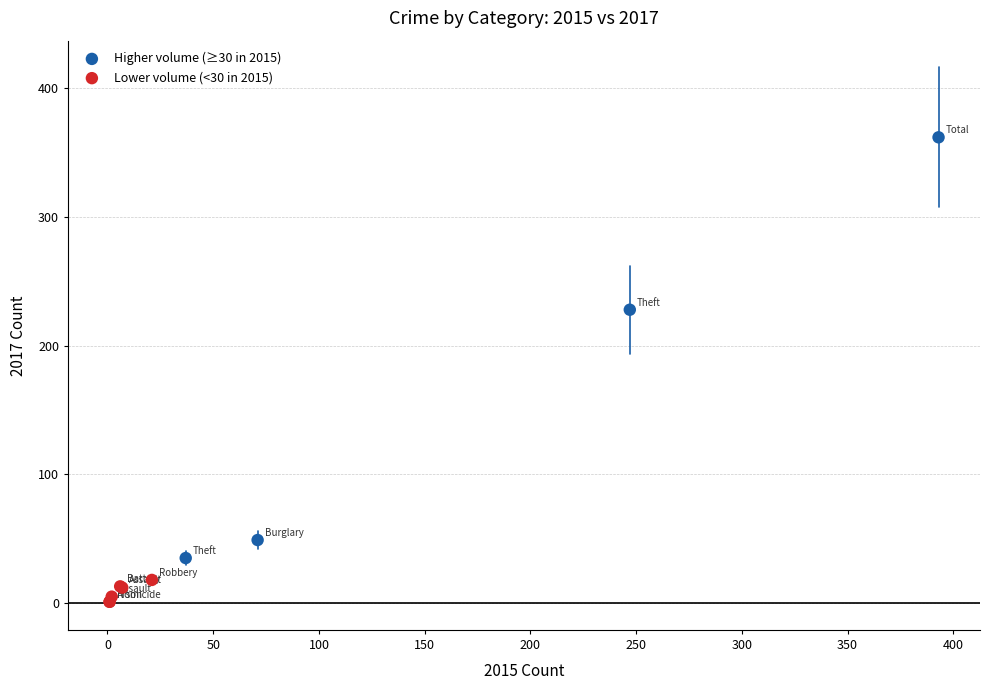

Which series reaches the minimum Y coordinate?

Lower volume (<30 in 2015)